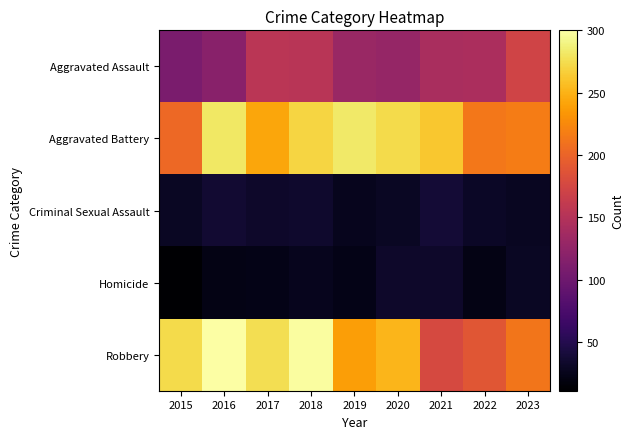

Which series has the largest total across all categories?

Aggravated Battery